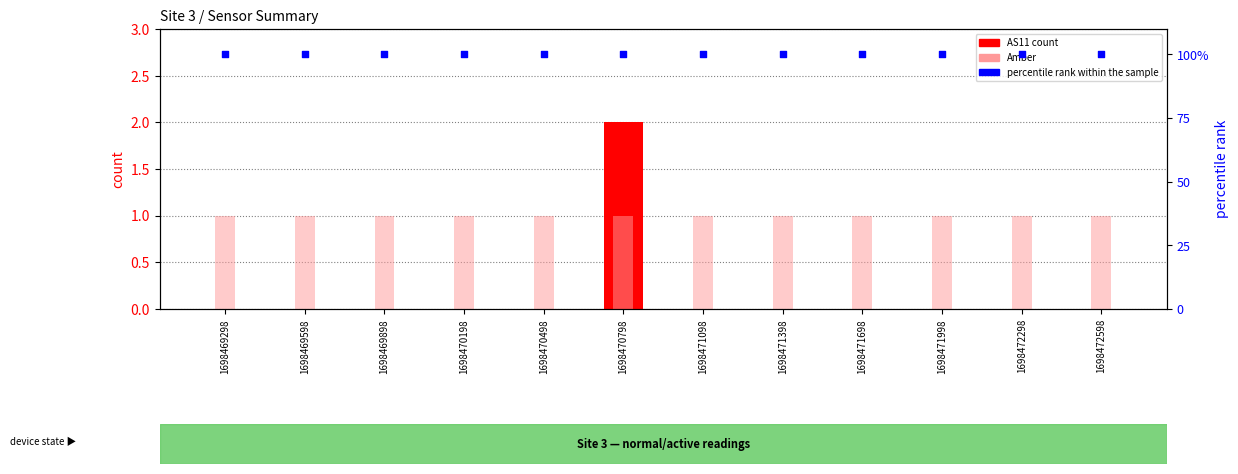

Which series reaches the maximum Y coordinate?

percentile rank within the sample